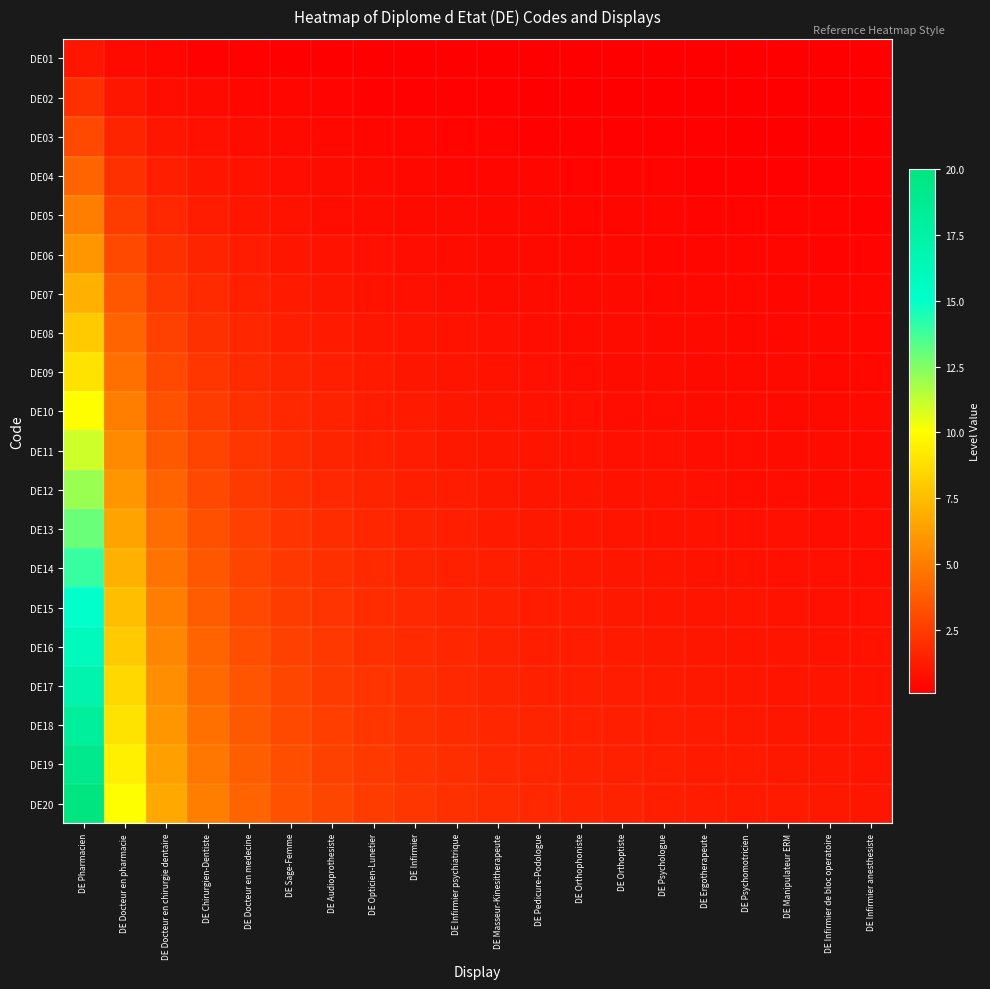

Reading left to right, list all the values displayed in this chart.

DE01: DE Pharmacien=1.0	DE Docteur en pharmacie=0.5	DE Docteur en chirurgie dentaire=0.3	DE Chirurgien-Dentiste=0.2	DE Docteur en medecine=0.2	DE Sage-Femme=0.2	DE Audioprothesiste=0.1	DE Opticien-Lunetier=0.1	DE Infirmier=0.1	DE Infirmier psychiatrique=0.1	DE Masseur-Kinesitherapeute=0.1	DE Pedicure-Podologue=0.1	DE Orthophoniste=0.1	DE Orthoptiste=0.1	DE Psychologue=0.1	DE Ergotherapeute=0.1	DE Psychomotricien=0.1	DE Manipulateur ERM=0.1	DE Infirmier de bloc operatoire=0.1	DE Infirmier anesthesiste=0.1
DE02: DE Pharmacien=2.0	DE Docteur en pharmacie=1.0	DE Docteur en chirurgie dentaire=0.7	DE Chirurgien-Dentiste=0.5	DE Docteur en medecine=0.4	DE Sage-Femme=0.3	DE Audioprothesiste=0.3	DE Opticien-Lunetier=0.2	DE Infirmier=0.2	DE Infirmier psychiatrique=0.2	DE Masseur-Kinesitherapeute=0.2	DE Pedicure-Podologue=0.2	DE Orthophoniste=0.2	DE Orthoptiste=0.1	DE Psychologue=0.1	DE Ergotherapeute=0.1	DE Psychomotricien=0.1	DE Manipulateur ERM=0.1	DE Infirmier de bloc operatoire=0.1	DE Infirmier anesthesiste=0.1
DE03: DE Pharmacien=3.0	DE Docteur en pharmacie=1.5	DE Docteur en chirurgie dentaire=1.0	DE Chirurgien-Dentiste=0.8	DE Docteur en medecine=0.6	DE Sage-Femme=0.5	DE Audioprothesiste=0.4	DE Opticien-Lunetier=0.4	DE Infirmier=0.3	DE Infirmier psychiatrique=0.3	DE Masseur-Kinesitherapeute=0.3	DE Pedicure-Podologue=0.2	DE Orthophoniste=0.2	DE Orthoptiste=0.2	DE Psychologue=0.2	DE Ergotherapeute=0.2	DE Psychomotricien=0.2	DE Manipulateur ERM=0.2	DE Infirmier de bloc operatoire=0.2	DE Infirmier anesthesiste=0.1
DE04: DE Pharmacien=4.0	DE Docteur en pharmacie=2.0	DE Docteur en chirurgie dentaire=1.3	DE Chirurgien-Dentiste=1.0	DE Docteur en medecine=0.8	DE Sage-Femme=0.7	DE Audioprothesiste=0.6	DE Opticien-Lunetier=0.5	DE Infirmier=0.4	DE Infirmier psychiatrique=0.4	DE Masseur-Kinesitherapeute=0.4	DE Pedicure-Podologue=0.3	DE Orthophoniste=0.3	DE Orthoptiste=0.3	DE Psychologue=0.3	DE Ergotherapeute=0.2	DE Psychomotricien=0.2	DE Manipulateur ERM=0.2	DE Infirmier de bloc operatoire=0.2	DE Infirmier anesthesiste=0.2
DE05: DE Pharmacien=5.0	DE Docteur en pharmacie=2.5	DE Docteur en chirurgie dentaire=1.7	DE Chirurgien-Dentiste=1.2	DE Docteur en medecine=1.0	DE Sage-Femme=0.8	DE Audioprothesiste=0.7	DE Opticien-Lunetier=0.6	DE Infirmier=0.6	DE Infirmier psychiatrique=0.5	DE Masseur-Kinesitherapeute=0.5	DE Pedicure-Podologue=0.4	DE Orthophoniste=0.4	DE Orthoptiste=0.4	DE Psychologue=0.3	DE Ergotherapeute=0.3	DE Psychomotricien=0.3	DE Manipulateur ERM=0.3	DE Infirmier de bloc operatoire=0.3	DE Infirmier anesthesiste=0.2
DE06: DE Pharmacien=6.0	DE Docteur en pharmacie=3.0	DE Docteur en chirurgie dentaire=2.0	DE Chirurgien-Dentiste=1.5	DE Docteur en medecine=1.2	DE Sage-Femme=1.0	DE Audioprothesiste=0.9	DE Opticien-Lunetier=0.8	DE Infirmier=0.7	DE Infirmier psychiatrique=0.6	DE Masseur-Kinesitherapeute=0.5	DE Pedicure-Podologue=0.5	DE Orthophoniste=0.5	DE Orthoptiste=0.4	DE Psychologue=0.4	DE Ergotherapeute=0.4	DE Psychomotricien=0.4	DE Manipulateur ERM=0.3	DE Infirmier de bloc operatoire=0.3	DE Infirmier anesthesiste=0.3
DE07: DE Pharmacien=7.0	DE Docteur en pharmacie=3.5	DE Docteur en chirurgie dentaire=2.3	DE Chirurgien-Dentiste=1.8	DE Docteur en medecine=1.4	DE Sage-Femme=1.2	DE Audioprothesiste=1.0	DE Opticien-Lunetier=0.9	DE Infirmier=0.8	DE Infirmier psychiatrique=0.7	DE Masseur-Kinesitherapeute=0.6	DE Pedicure-Podologue=0.6	DE Orthophoniste=0.5	DE Orthoptiste=0.5	DE Psychologue=0.5	DE Ergotherapeute=0.4	DE Psychomotricien=0.4	DE Manipulateur ERM=0.4	DE Infirmier de bloc operatoire=0.4	DE Infirmier anesthesiste=0.3
DE08: DE Pharmacien=8.0	DE Docteur en pharmacie=4.0	DE Docteur en chirurgie dentaire=2.7	DE Chirurgien-Dentiste=2.0	DE Docteur en medecine=1.6	DE Sage-Femme=1.3	DE Audioprothesiste=1.1	DE Opticien-Lunetier=1.0	DE Infirmier=0.9	DE Infirmier psychiatrique=0.8	DE Masseur-Kinesitherapeute=0.7	DE Pedicure-Podologue=0.7	DE Orthophoniste=0.6	DE Orthoptiste=0.6	DE Psychologue=0.5	DE Ergotherapeute=0.5	DE Psychomotricien=0.5	DE Manipulateur ERM=0.4	DE Infirmier de bloc operatoire=0.4	DE Infirmier anesthesiste=0.4
DE09: DE Pharmacien=9.0	DE Docteur en pharmacie=4.5	DE Docteur en chirurgie dentaire=3.0	DE Chirurgien-Dentiste=2.2	DE Docteur en medecine=1.8	DE Sage-Femme=1.5	DE Audioprothesiste=1.3	DE Opticien-Lunetier=1.1	DE Infirmier=1.0	DE Infirmier psychiatrique=0.9	DE Masseur-Kinesitherapeute=0.8	DE Pedicure-Podologue=0.8	DE Orthophoniste=0.7	DE Orthoptiste=0.6	DE Psychologue=0.6	DE Ergotherapeute=0.6	DE Psychomotricien=0.5	DE Manipulateur ERM=0.5	DE Infirmier de bloc operatoire=0.5	DE Infirmier anesthesiste=0.5
DE10: DE Pharmacien=10.0	DE Docteur en pharmacie=5.0	DE Docteur en chirurgie dentaire=3.3	DE Chirurgien-Dentiste=2.5	DE Docteur en medecine=2.0	DE Sage-Femme=1.7	DE Audioprothesiste=1.4	DE Opticien-Lunetier=1.2	DE Infirmier=1.1	DE Infirmier psychiatrique=1.0	DE Masseur-Kinesitherapeute=0.9	DE Pedicure-Podologue=0.8	DE Orthophoniste=0.8	DE Orthoptiste=0.7	DE Psychologue=0.7	DE Ergotherapeute=0.6	DE Psychomotricien=0.6	DE Manipulateur ERM=0.6	DE Infirmier de bloc operatoire=0.5	DE Infirmier anesthesiste=0.5
DE11: DE Pharmacien=11.0	DE Docteur en pharmacie=5.5	DE Docteur en chirurgie dentaire=3.7	DE Chirurgien-Dentiste=2.8	DE Docteur en medecine=2.2	DE Sage-Femme=1.8	DE Audioprothesiste=1.6	DE Opticien-Lunetier=1.4	DE Infirmier=1.2	DE Infirmier psychiatrique=1.1	DE Masseur-Kinesitherapeute=1.0	DE Pedicure-Podologue=0.9	DE Orthophoniste=0.8	DE Orthoptiste=0.8	DE Psychologue=0.7	DE Ergotherapeute=0.7	DE Psychomotricien=0.6	DE Manipulateur ERM=0.6	DE Infirmier de bloc operatoire=0.6	DE Infirmier anesthesiste=0.6
DE12: DE Pharmacien=12.0	DE Docteur en pharmacie=6.0	DE Docteur en chirurgie dentaire=4.0	DE Chirurgien-Dentiste=3.0	DE Docteur en medecine=2.4	DE Sage-Femme=2.0	DE Audioprothesiste=1.7	DE Opticien-Lunetier=1.5	DE Infirmier=1.3	DE Infirmier psychiatrique=1.2	DE Masseur-Kinesitherapeute=1.1	DE Pedicure-Podologue=1.0	DE Orthophoniste=0.9	DE Orthoptiste=0.9	DE Psychologue=0.8	DE Ergotherapeute=0.8	DE Psychomotricien=0.7	DE Manipulateur ERM=0.7	DE Infirmier de bloc operatoire=0.6	DE Infirmier anesthesiste=0.6
DE13: DE Pharmacien=13.0	DE Docteur en pharmacie=6.5	DE Docteur en chirurgie dentaire=4.3	DE Chirurgien-Dentiste=3.2	DE Docteur en medecine=2.6	DE Sage-Femme=2.2	DE Audioprothesiste=1.9	DE Opticien-Lunetier=1.6	DE Infirmier=1.4	DE Infirmier psychiatrique=1.3	DE Masseur-Kinesitherapeute=1.2	DE Pedicure-Podologue=1.1	DE Orthophoniste=1.0	DE Orthoptiste=0.9	DE Psychologue=0.9	DE Ergotherapeute=0.8	DE Psychomotricien=0.8	DE Manipulateur ERM=0.7	DE Infirmier de bloc operatoire=0.7	DE Infirmier anesthesiste=0.7
DE14: DE Pharmacien=14.0	DE Docteur en pharmacie=7.0	DE Docteur en chirurgie dentaire=4.7	DE Chirurgien-Dentiste=3.5	DE Docteur en medecine=2.8	DE Sage-Femme=2.3	DE Audioprothesiste=2.0	DE Opticien-Lunetier=1.8	DE Infirmier=1.6	DE Infirmier psychiatrique=1.4	DE Masseur-Kinesitherapeute=1.3	DE Pedicure-Podologue=1.2	DE Orthophoniste=1.1	DE Orthoptiste=1.0	DE Psychologue=0.9	DE Ergotherapeute=0.9	DE Psychomotricien=0.8	DE Manipulateur ERM=0.8	DE Infirmier de bloc operatoire=0.7	DE Infirmier anesthesiste=0.7
DE15: DE Pharmacien=15.0	DE Docteur en pharmacie=7.5	DE Docteur en chirurgie dentaire=5.0	DE Chirurgien-Dentiste=3.8	DE Docteur en medecine=3.0	DE Sage-Femme=2.5	DE Audioprothesiste=2.1	DE Opticien-Lunetier=1.9	DE Infirmier=1.7	DE Infirmier psychiatrique=1.5	DE Masseur-Kinesitherapeute=1.4	DE Pedicure-Podologue=1.2	DE Orthophoniste=1.2	DE Orthoptiste=1.1	DE Psychologue=1.0	DE Ergotherapeute=0.9	DE Psychomotricien=0.9	DE Manipulateur ERM=0.8	DE Infirmier de bloc operatoire=0.8	DE Infirmier anesthesiste=0.8
DE16: DE Pharmacien=16.0	DE Docteur en pharmacie=8.0	DE Docteur en chirurgie dentaire=5.3	DE Chirurgien-Dentiste=4.0	DE Docteur en medecine=3.2	DE Sage-Femme=2.7	DE Audioprothesiste=2.3	DE Opticien-Lunetier=2.0	DE Infirmier=1.8	DE Infirmier psychiatrique=1.6	DE Masseur-Kinesitherapeute=1.5	DE Pedicure-Podologue=1.3	DE Orthophoniste=1.2	DE Orthoptiste=1.1	DE Psychologue=1.1	DE Ergotherapeute=1.0	DE Psychomotricien=0.9	DE Manipulateur ERM=0.9	DE Infirmier de bloc operatoire=0.8	DE Infirmier anesthesiste=0.8
DE17: DE Pharmacien=17.0	DE Docteur en pharmacie=8.5	DE Docteur en chirurgie dentaire=5.7	DE Chirurgien-Dentiste=4.2	DE Docteur en medecine=3.4	DE Sage-Femme=2.8	DE Audioprothesiste=2.4	DE Opticien-Lunetier=2.1	DE Infirmier=1.9	DE Infirmier psychiatrique=1.7	DE Masseur-Kinesitherapeute=1.5	DE Pedicure-Podologue=1.4	DE Orthophoniste=1.3	DE Orthoptiste=1.2	DE Psychologue=1.1	DE Ergotherapeute=1.1	DE Psychomotricien=1.0	DE Manipulateur ERM=0.9	DE Infirmier de bloc operatoire=0.9	DE Infirmier anesthesiste=0.8
DE18: DE Pharmacien=18.0	DE Docteur en pharmacie=9.0	DE Docteur en chirurgie dentaire=6.0	DE Chirurgien-Dentiste=4.5	DE Docteur en medecine=3.6	DE Sage-Femme=3.0	DE Audioprothesiste=2.6	DE Opticien-Lunetier=2.2	DE Infirmier=2.0	DE Infirmier psychiatrique=1.8	DE Masseur-Kinesitherapeute=1.6	DE Pedicure-Podologue=1.5	DE Orthophoniste=1.4	DE Orthoptiste=1.3	DE Psychologue=1.2	DE Ergotherapeute=1.1	DE Psychomotricien=1.1	DE Manipulateur ERM=1.0	DE Infirmier de bloc operatoire=0.9	DE Infirmier anesthesiste=0.9
DE19: DE Pharmacien=19.0	DE Docteur en pharmacie=9.5	DE Docteur en chirurgie dentaire=6.3	DE Chirurgien-Dentiste=4.8	DE Docteur en medecine=3.8	DE Sage-Femme=3.2	DE Audioprothesiste=2.7	DE Opticien-Lunetier=2.4	DE Infirmier=2.1	DE Infirmier psychiatrique=1.9	DE Masseur-Kinesitherapeute=1.7	DE Pedicure-Podologue=1.6	DE Orthophoniste=1.5	DE Orthoptiste=1.4	DE Psychologue=1.3	DE Ergotherapeute=1.2	DE Psychomotricien=1.1	DE Manipulateur ERM=1.1	DE Infirmier de bloc operatoire=1.0	DE Infirmier anesthesiste=0.9
DE20: DE Pharmacien=20.0	DE Docteur en pharmacie=10.0	DE Docteur en chirurgie dentaire=6.7	DE Chirurgien-Dentiste=5.0	DE Docteur en medecine=4.0	DE Sage-Femme=3.3	DE Audioprothesiste=2.9	DE Opticien-Lunetier=2.5	DE Infirmier=2.2	DE Infirmier psychiatrique=2.0	DE Masseur-Kinesitherapeute=1.8	DE Pedicure-Podologue=1.7	DE Orthophoniste=1.5	DE Orthoptiste=1.4	DE Psychologue=1.3	DE Ergotherapeute=1.2	DE Psychomotricien=1.2	DE Manipulateur ERM=1.1	DE Infirmier de bloc operatoire=1.1	DE Infirmier anesthesiste=1.0